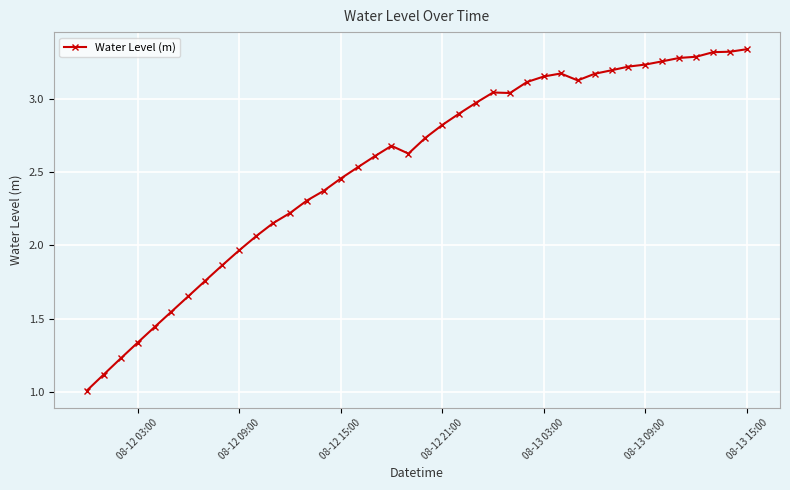

What is the smallest value displayed?

1.0